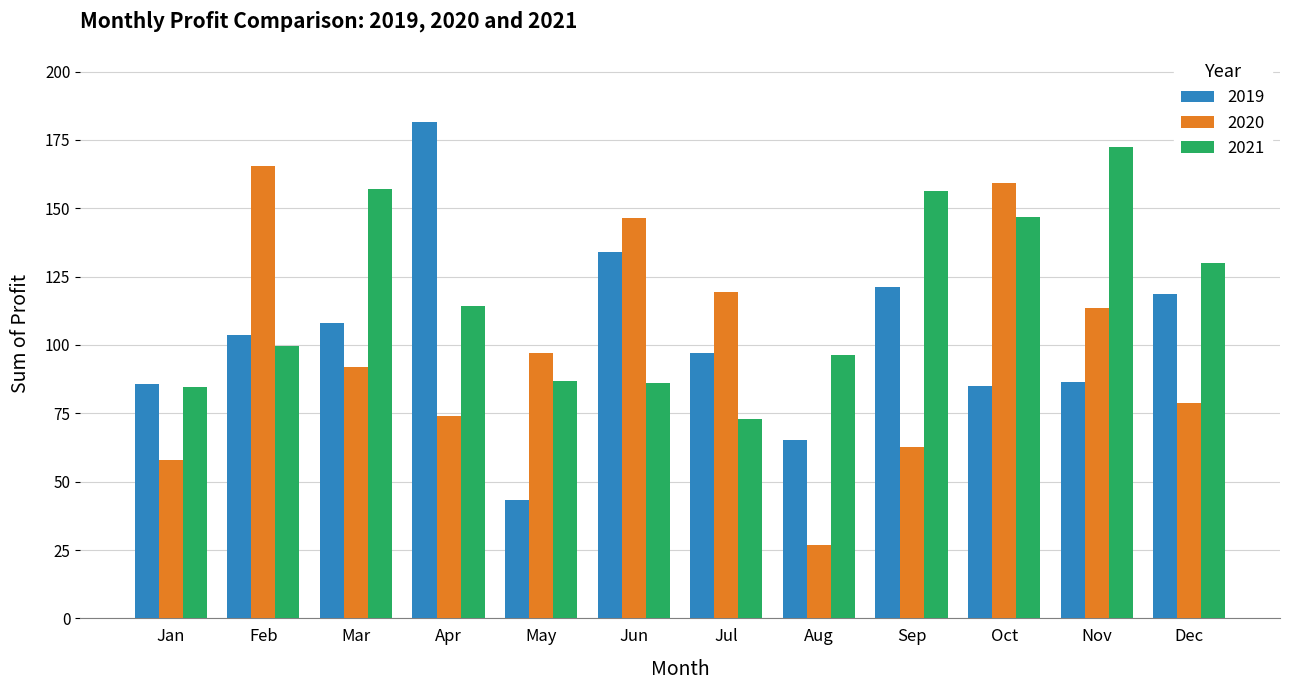

What is the smallest value displayed?

26.8